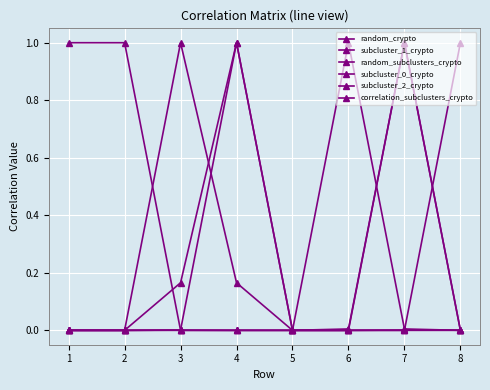

The random_subclusters_crypto series shows 0.7 at 4. True or false?

False